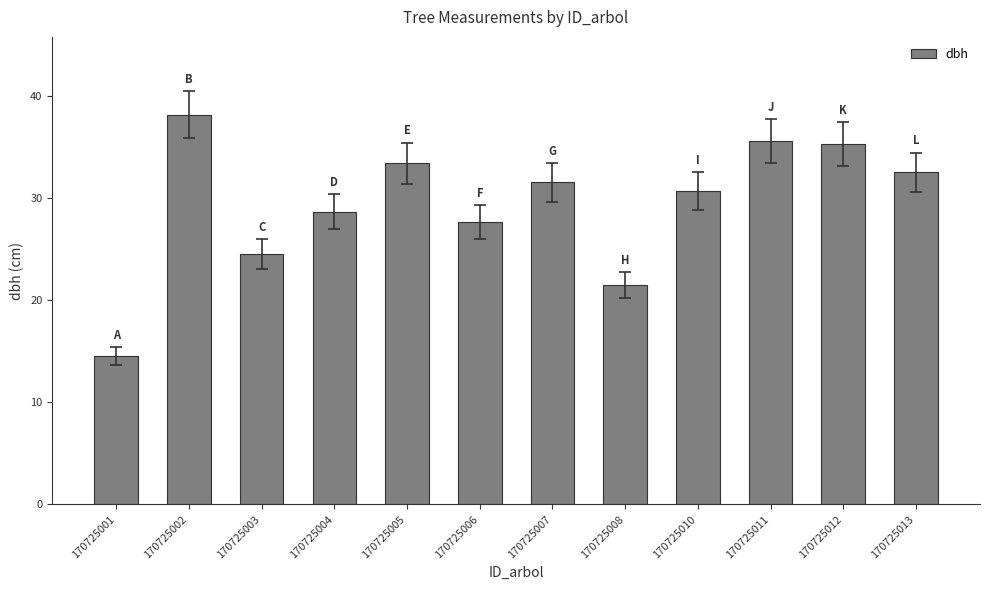

Which category has the highest value across all series?

170725002